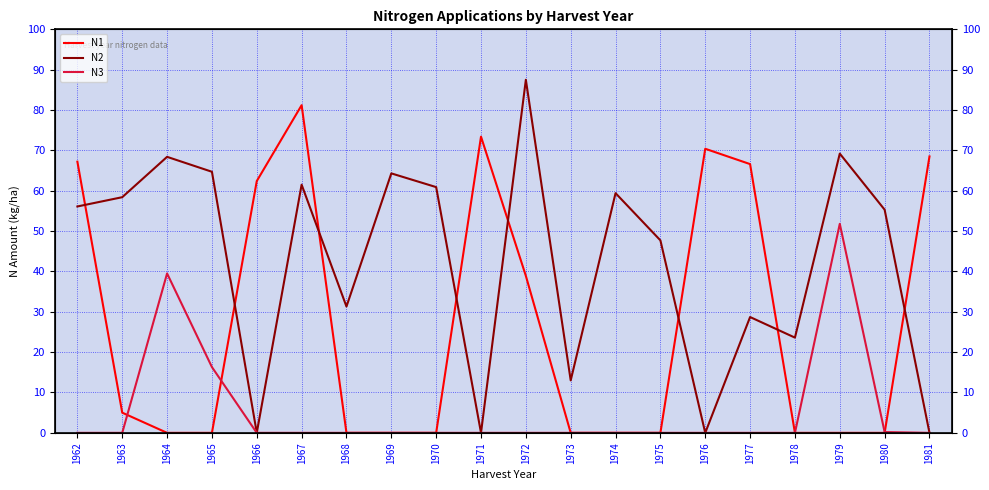

At which category does N1 reach its first local peak?

1967